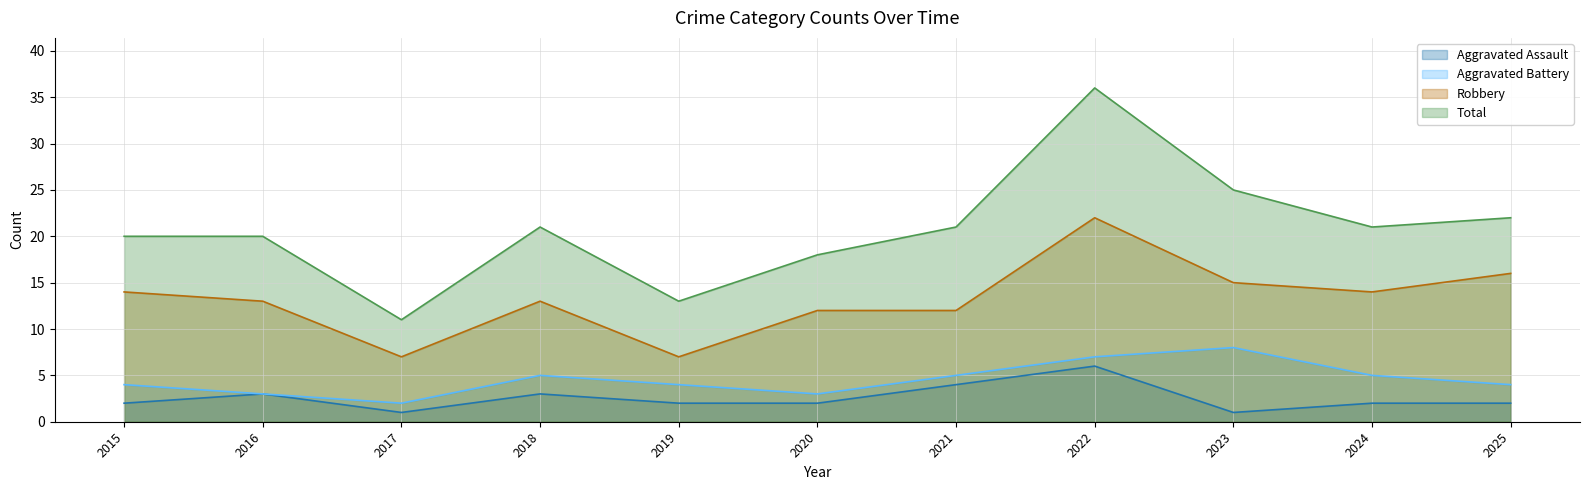

Which series has the largest range (max minus min)?

Total